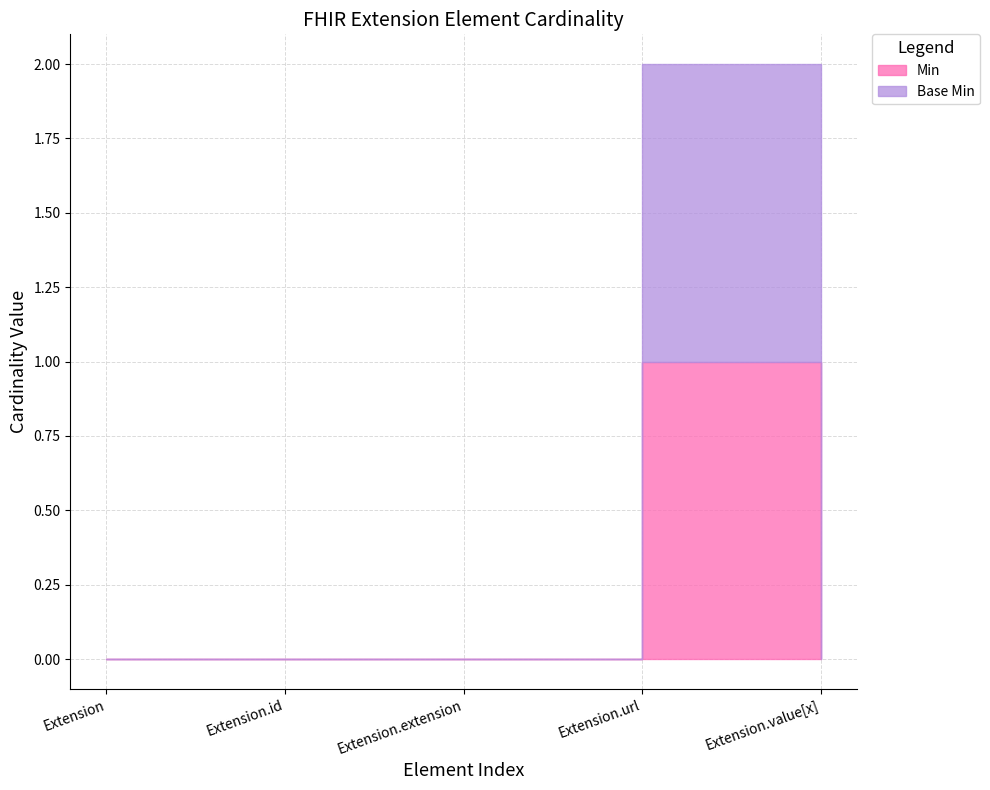

What are all the series names shown in the legend?

Min, Base Min